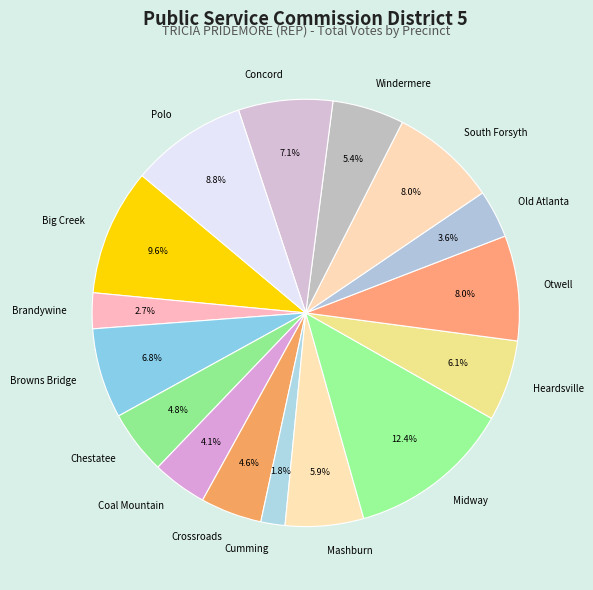

How many segments does this pie chart have?

16